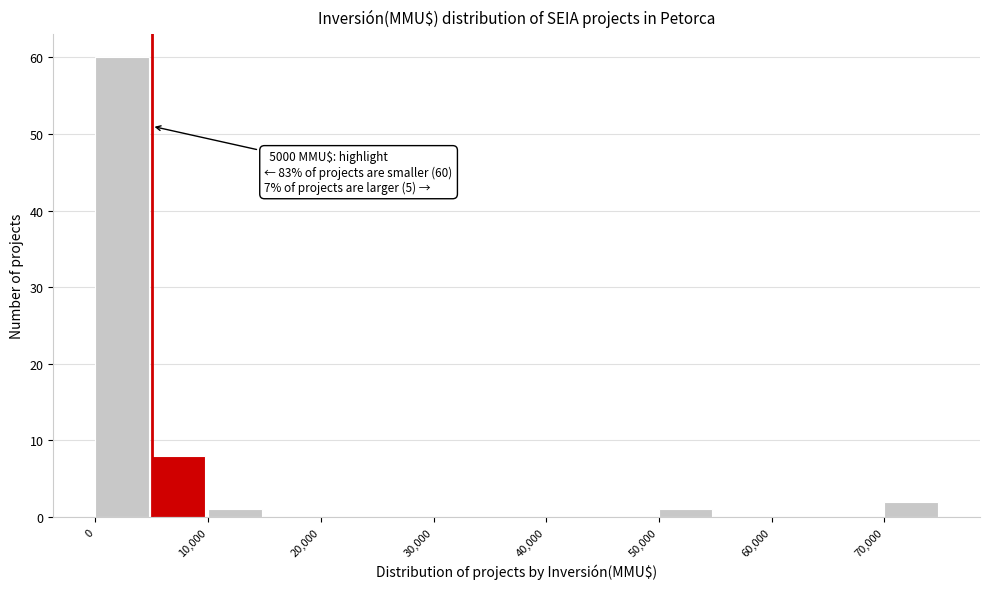

Over which range of the x-axis is the bar tallest?

0 to 5000